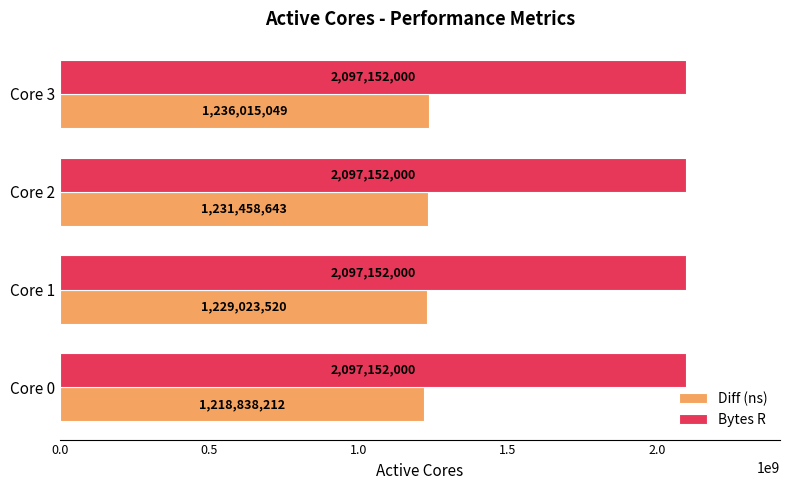

Which series has the largest range (max minus min)?

Diff (ns)